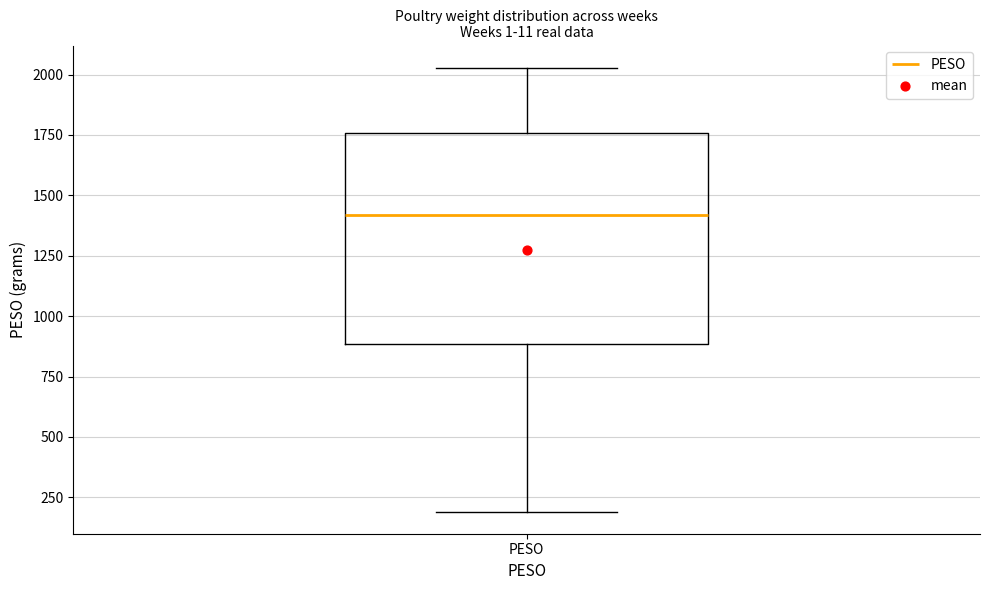

Transcribe this box plot: give where the median line is, the range the box spans, and where the two whiskers end, as read against the y-axis. The values are not printed on the chart, so give them approximately, as read against the axis.

median 1400, box 900 to 1750, whiskers 200 to 2050